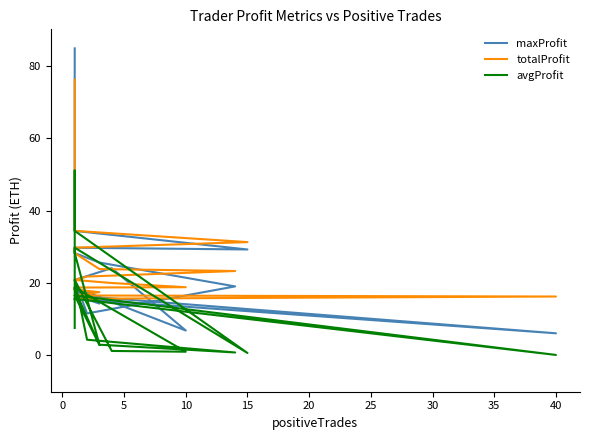

Is it true that avgProfit equals 0.1 at 15?

False